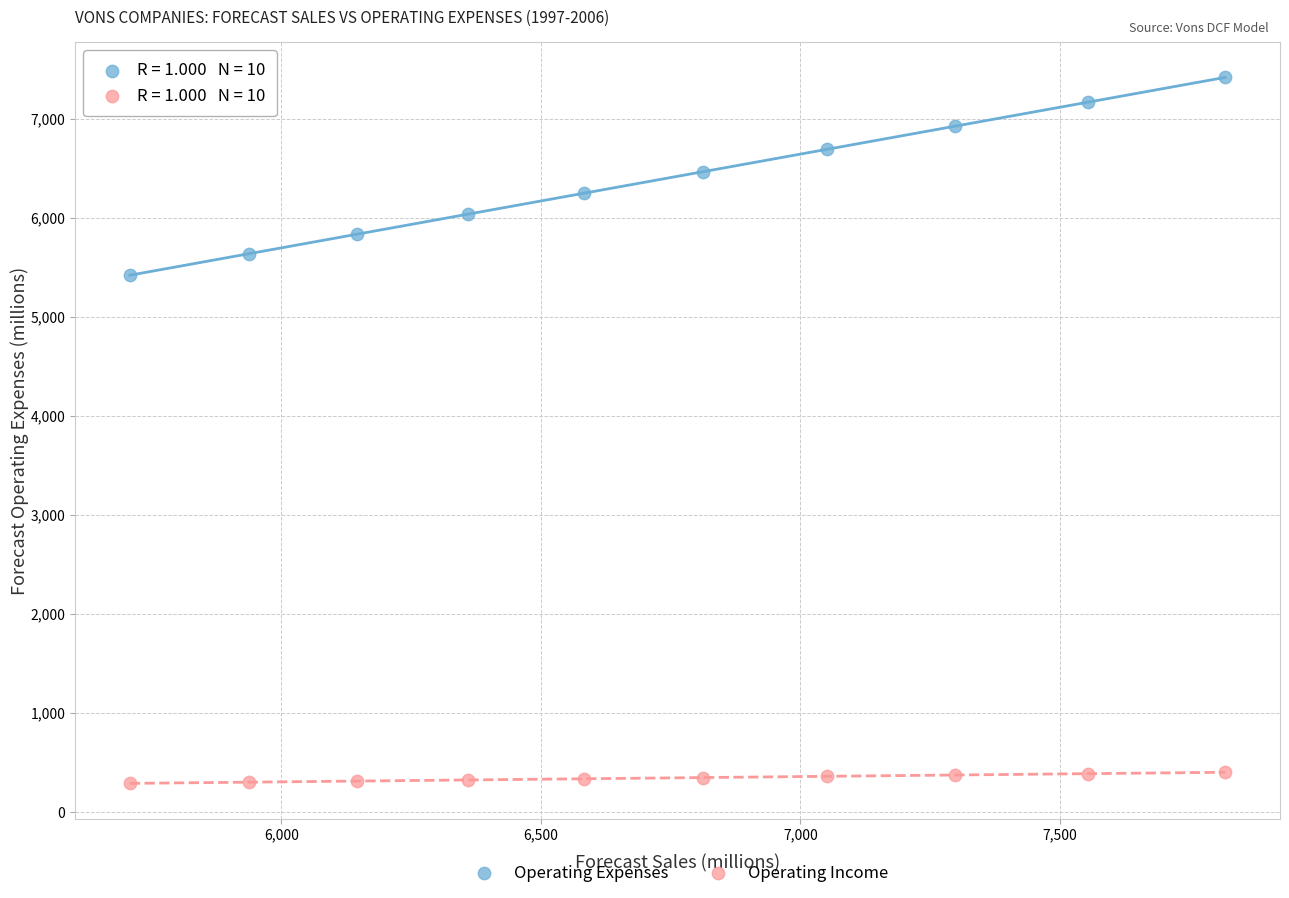

Across all series, what Y value is closest to 3853?

5419.8